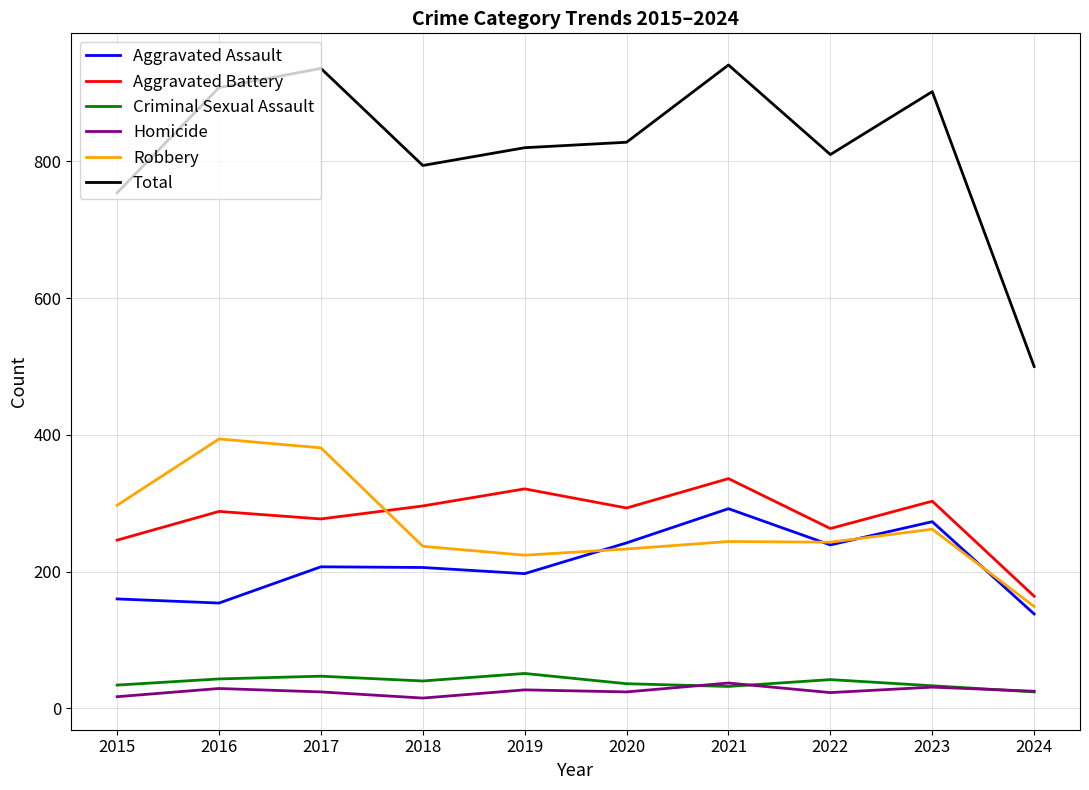

The value of Aggravated Battery at 2020 is 293. True or false?

True